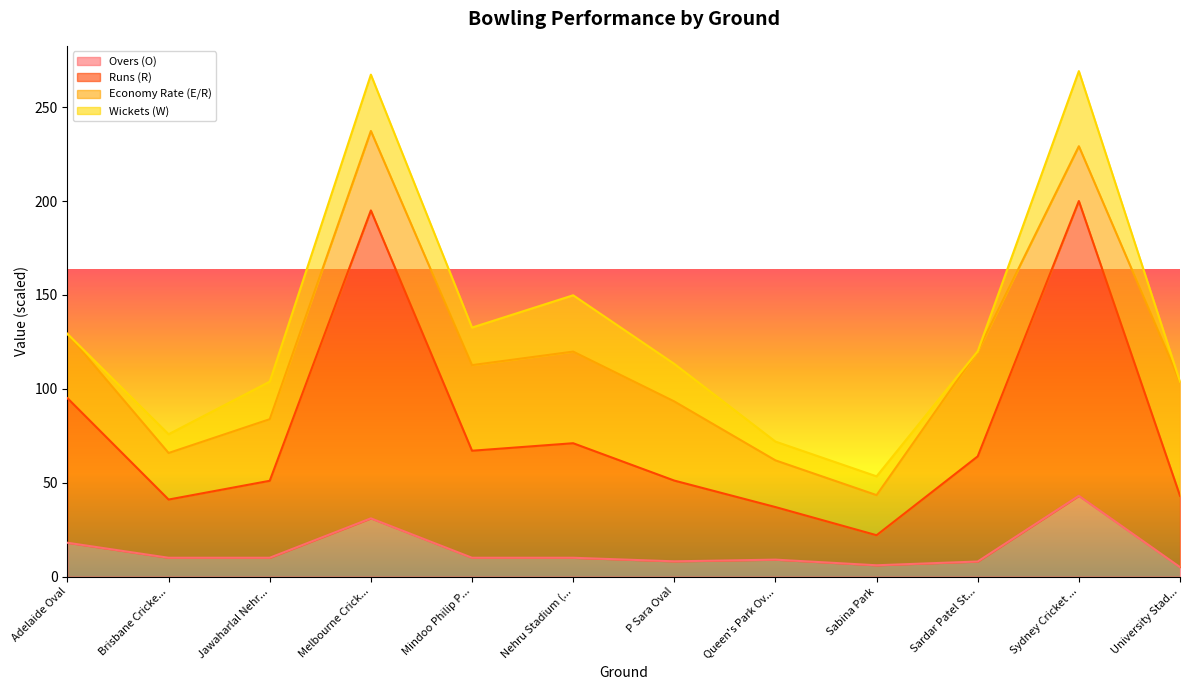

What is the total value across all series at P Sara Oval?

113.3